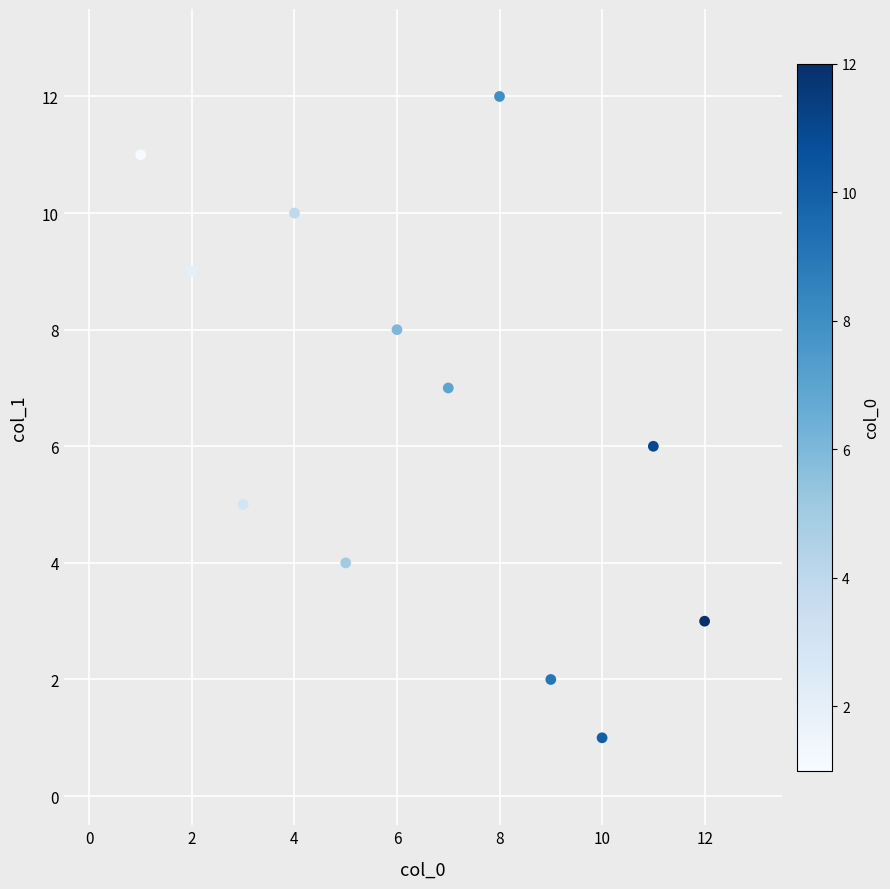

What is the range of Y values (max minus min)?

11